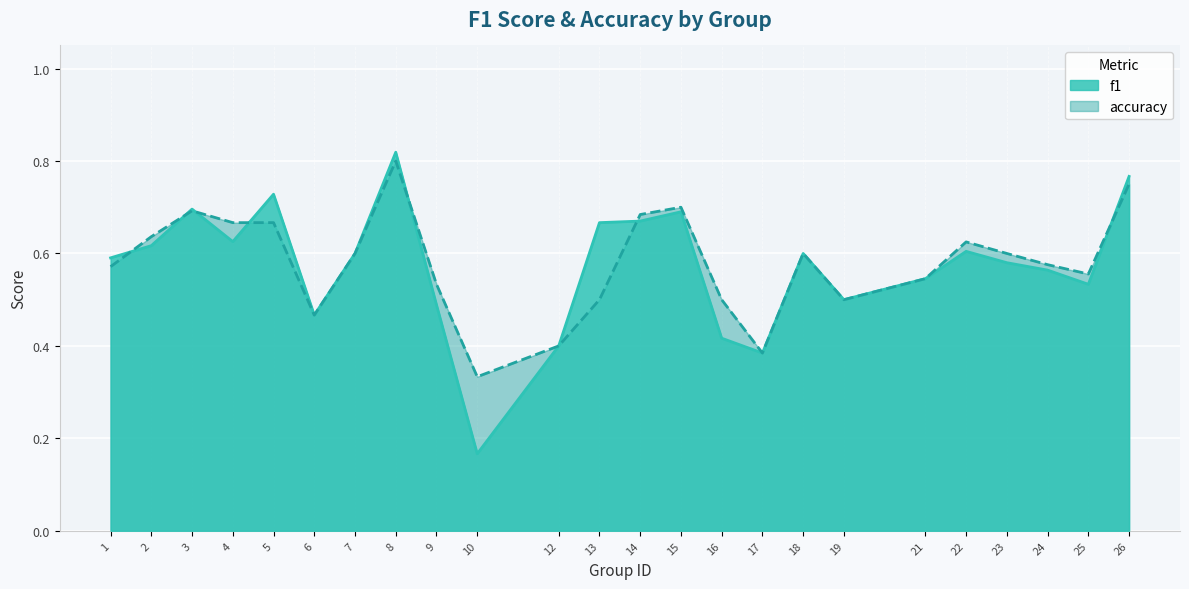

At 21, list the series in order from smallest to largest.

f1, accuracy